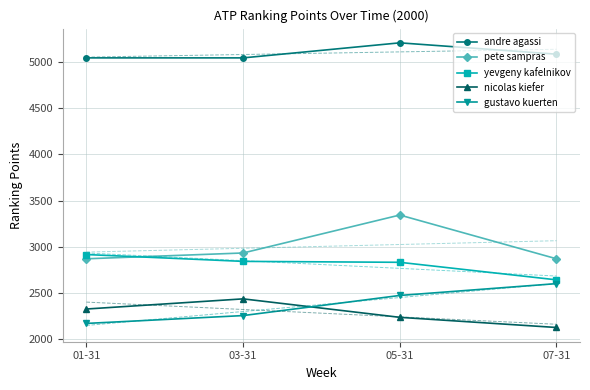

Rank the categories by gustavo kuerten value from lowest to highest.

01-31, 03-31, 05-31, 07-31